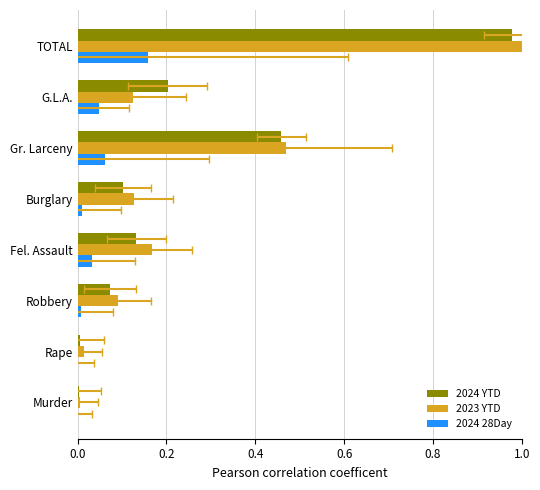

How many categories are shown in the chart?

8